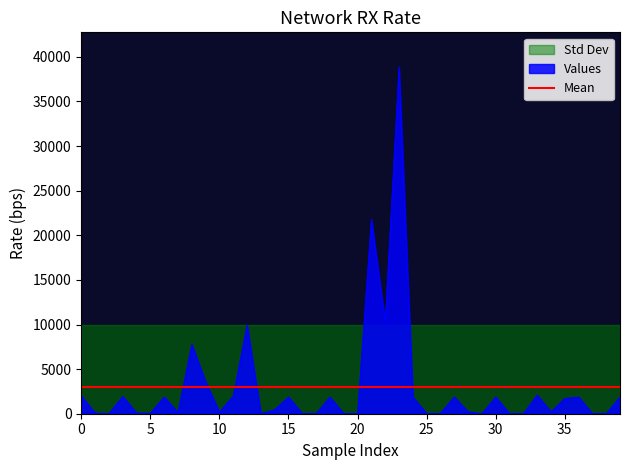

The value at 32 is 0. True or false?

True